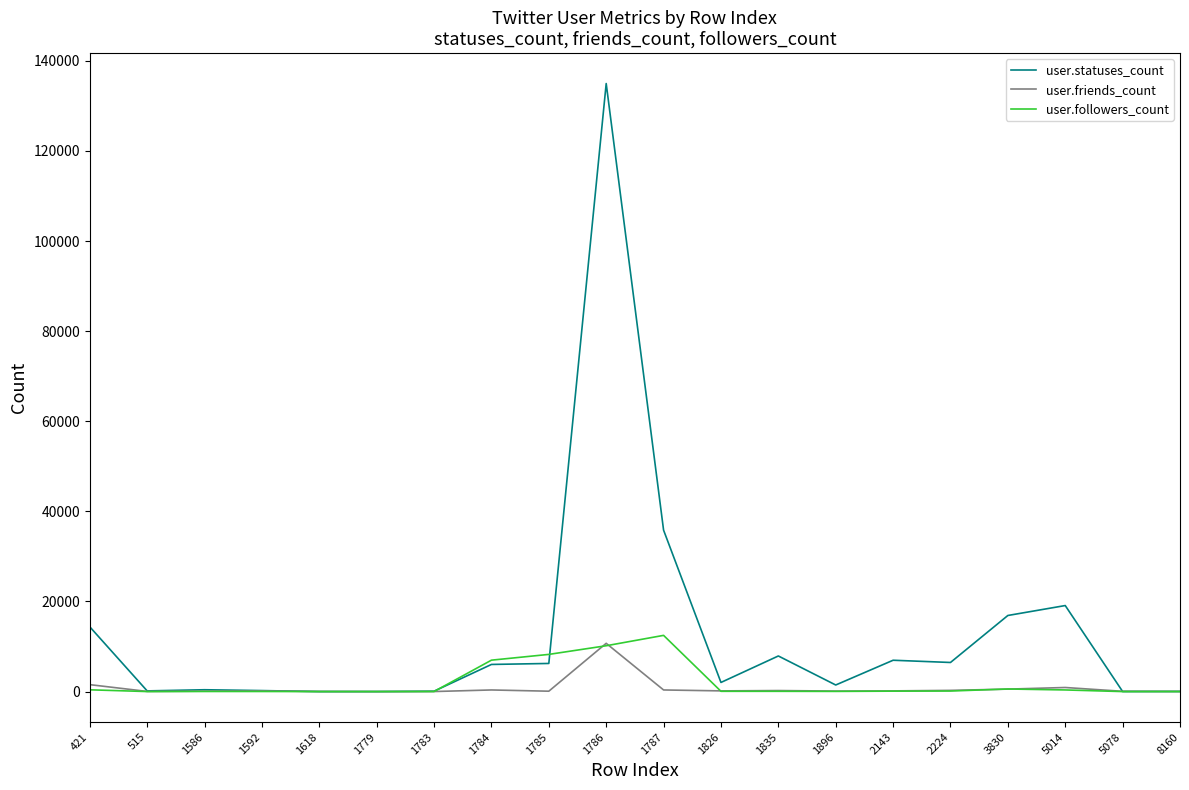

Rank the series by their maximum value, from highest to lowest.

user.statuses_count, user.followers_count, user.friends_count